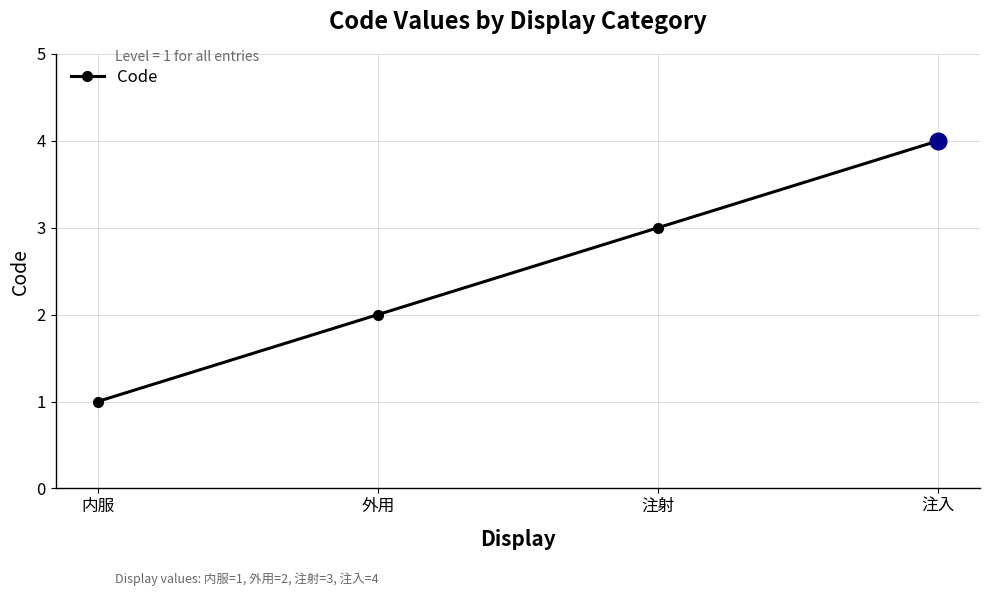

What is the minimum value shown in the chart?

1